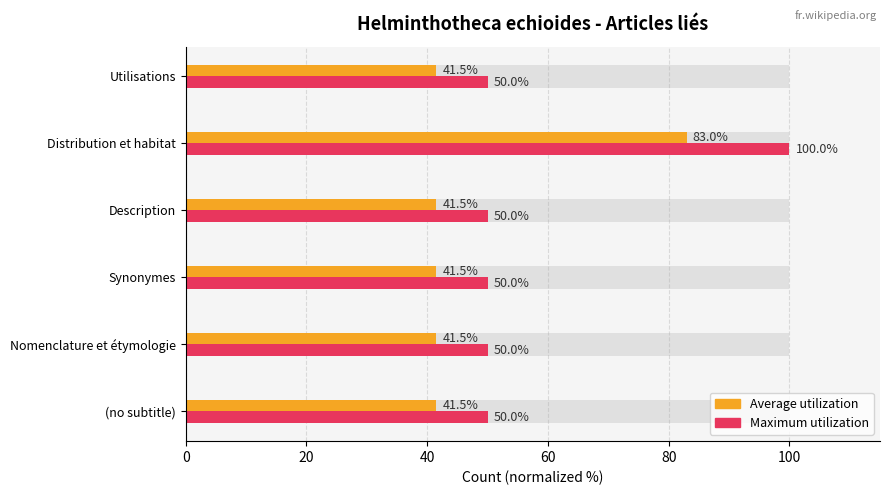

What is the lowest value of the Maximum utilization series?

50.0